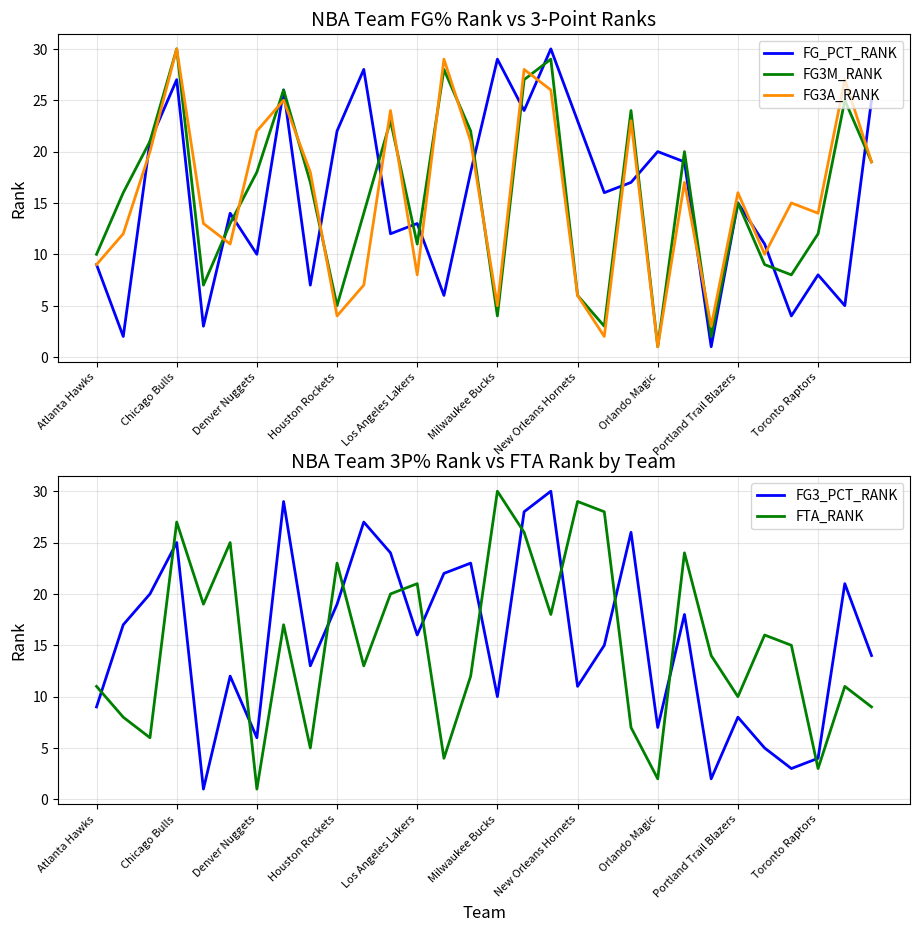

Does the chart display data point markers on the line(s)?

No